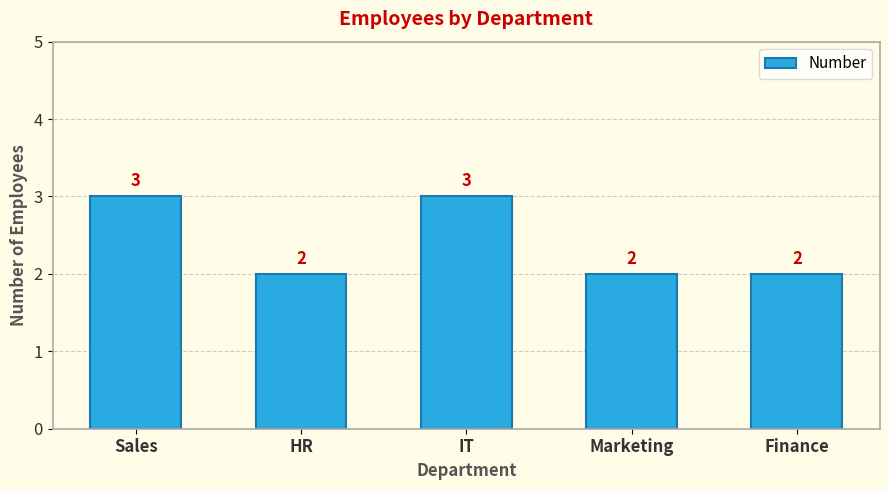

Reading left to right, list all the values displayed in this chart.

Sales=3	HR=2	IT=3	Marketing=2	Finance=2